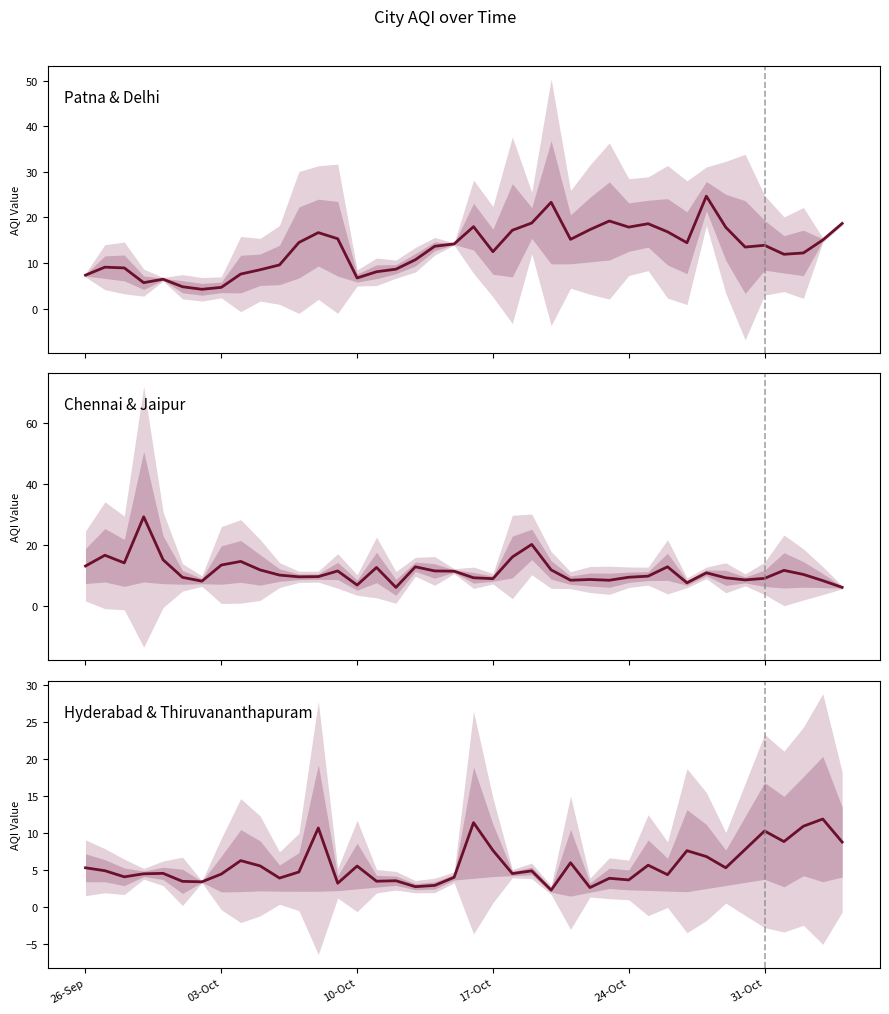

What is the difference between the second highest and second lowest values in the Hyderabad & Thiruvananthapuram series?

8.7